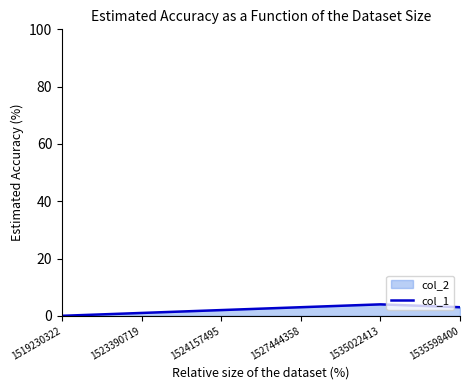

What is the value of the 5th point from the left?

4